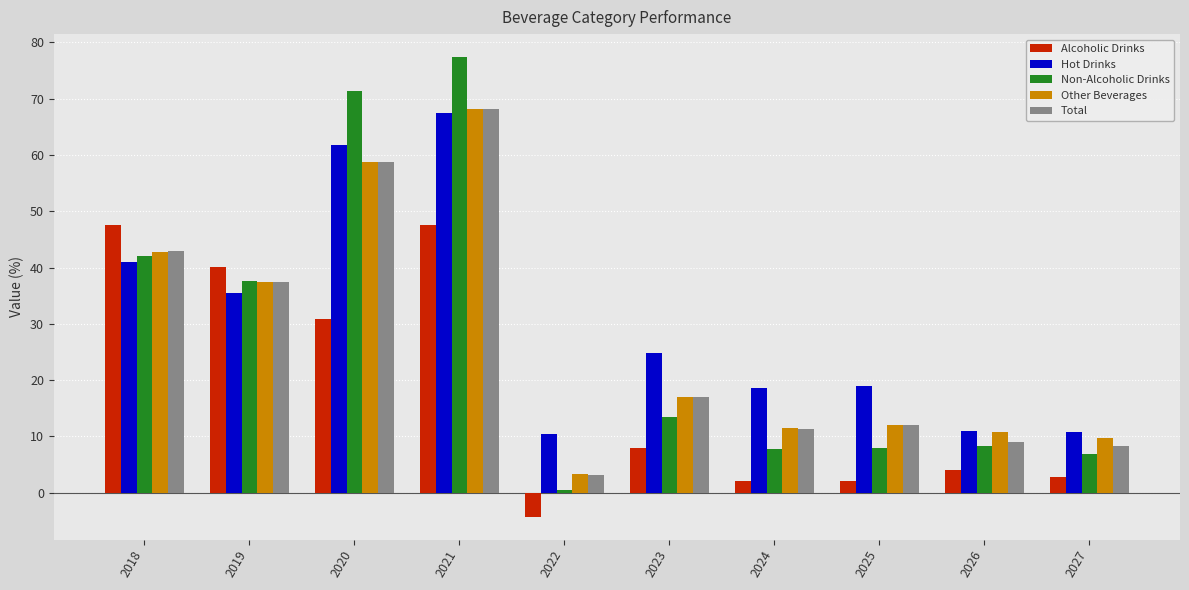

Count the number of data series in this chart.

5